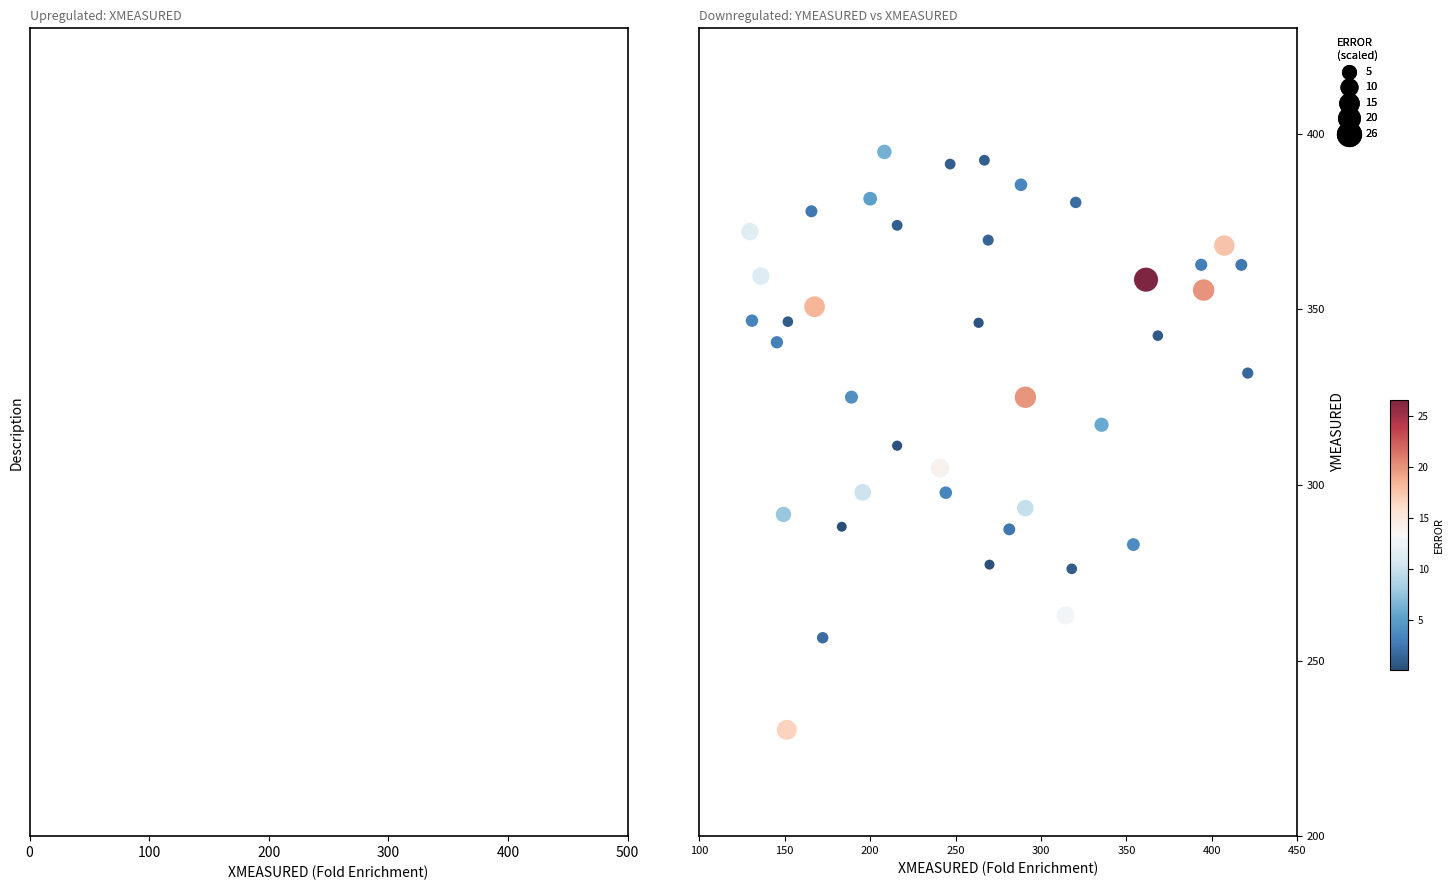

What is the range of Y values (max minus min)?

164.5